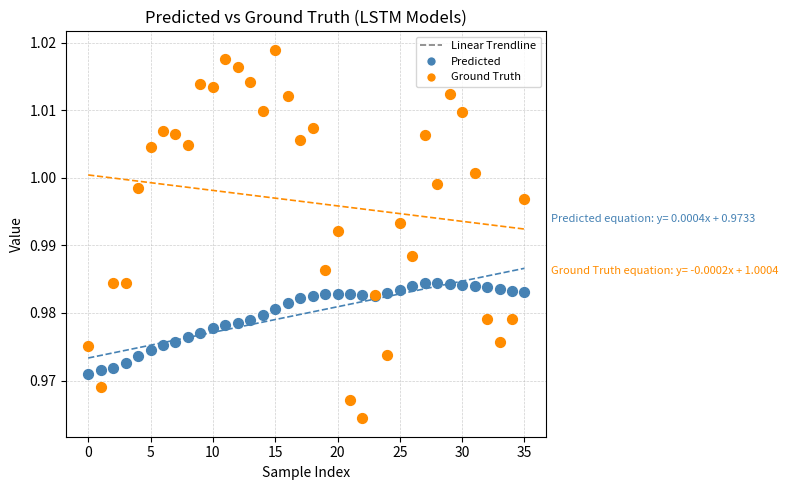

Which series contains the highest Y value?

Ground Truth